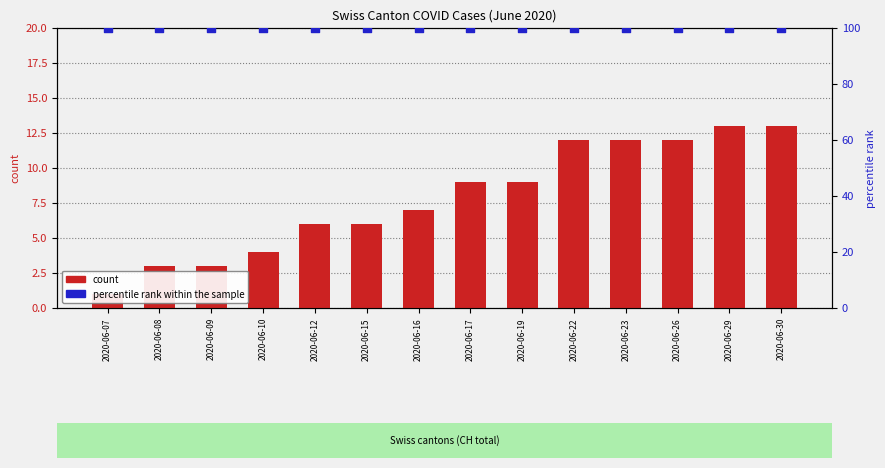

Which series reaches the minimum Y coordinate?

count